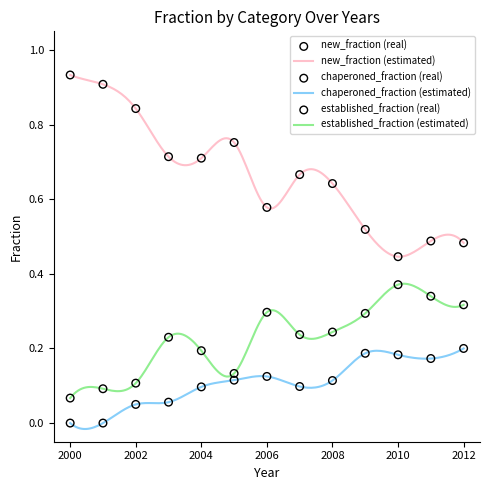

Which series contains the highest Y value?

new_fraction